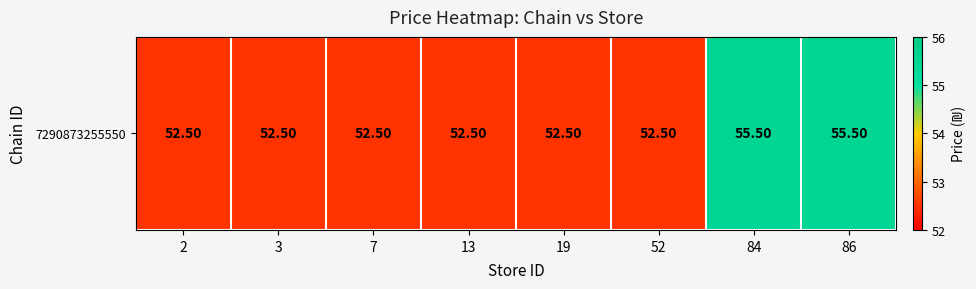

True or false: the data shows 32.7 at 86.

False